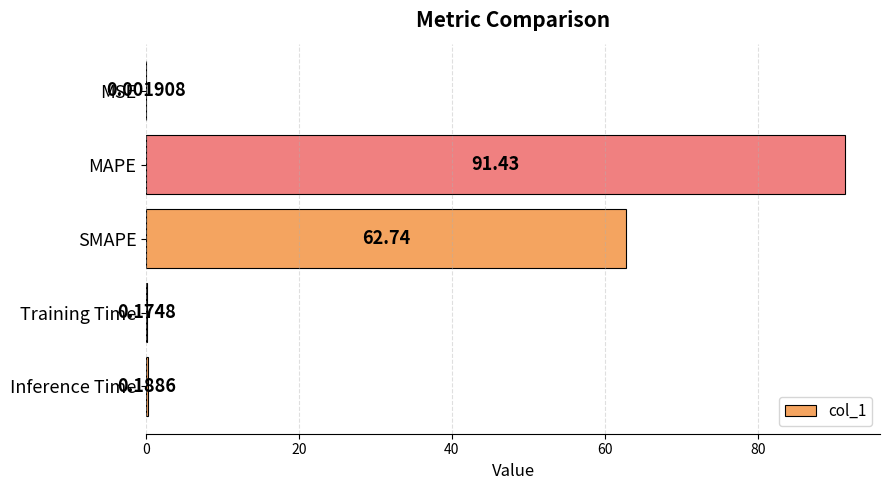

What is the sum of all values?

154.5